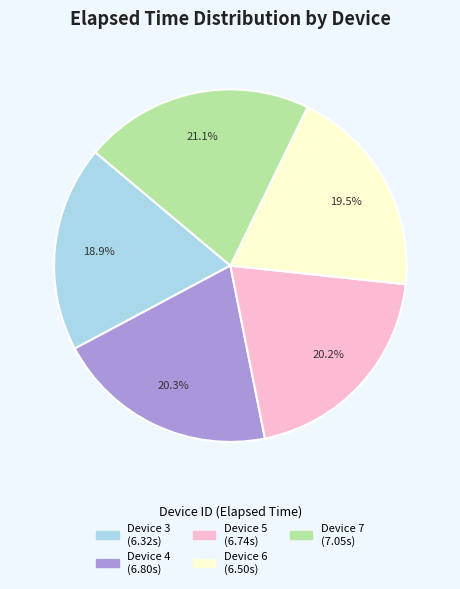

To the nearest percent, what percentage of the pie is Device 3?

19%